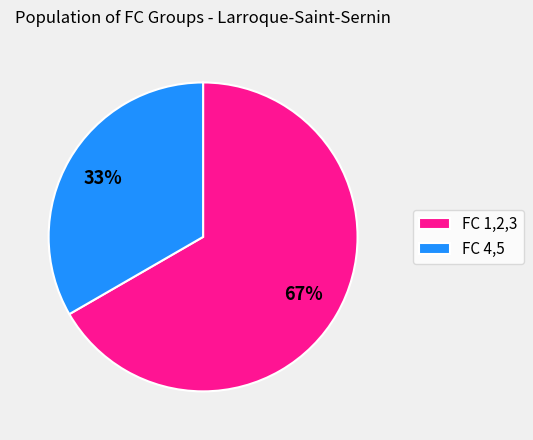

To the nearest percent, what percentage of the pie is FC 1,2,3?

67%